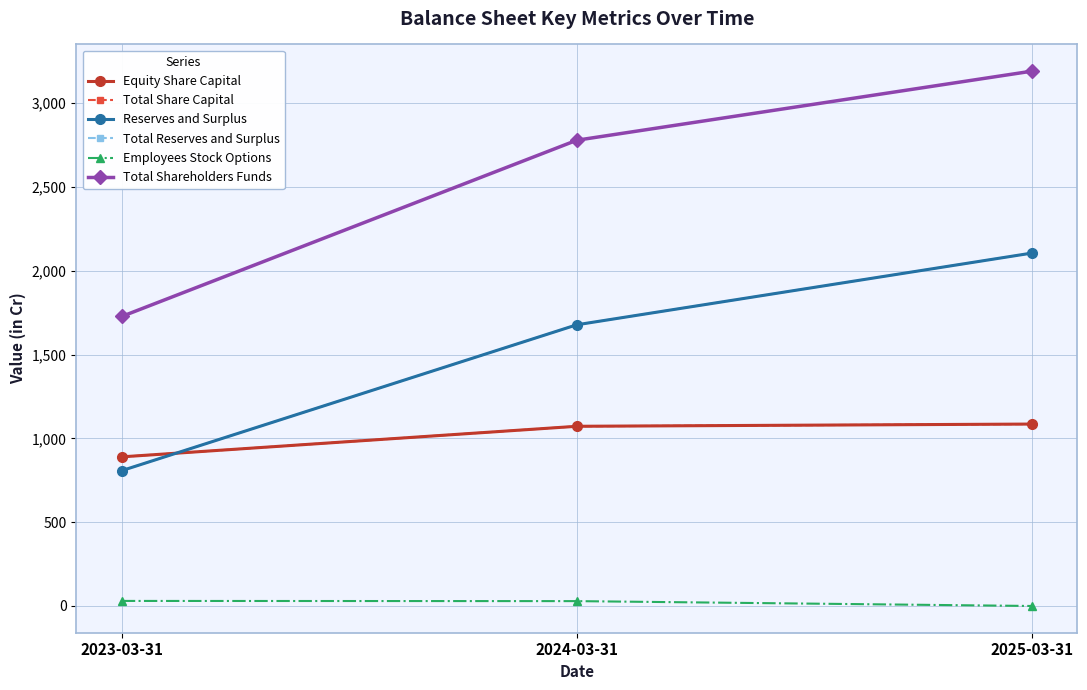

Does the chart have visible grid lines?

Yes